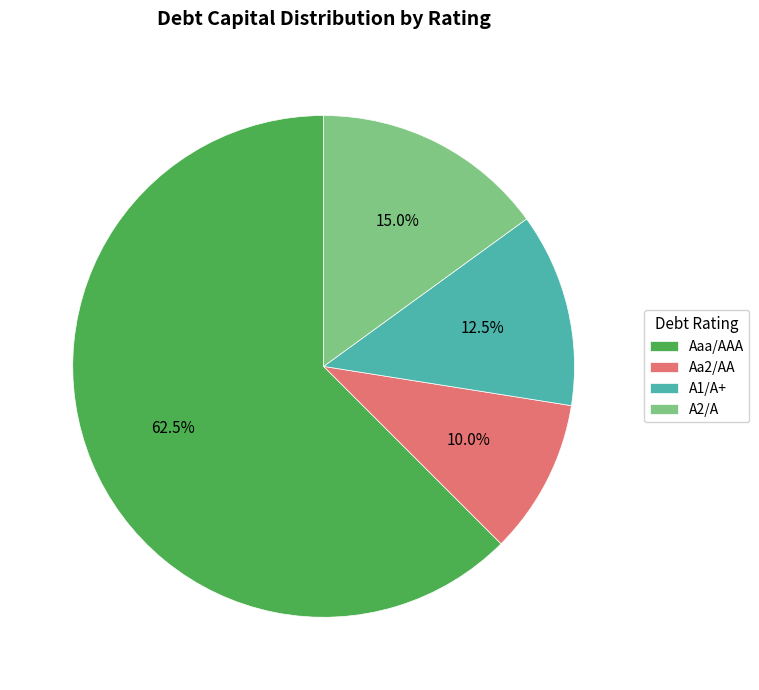

To the nearest percent, what is the difference between the Aa2/AA and A2/A slice percentages?

5%